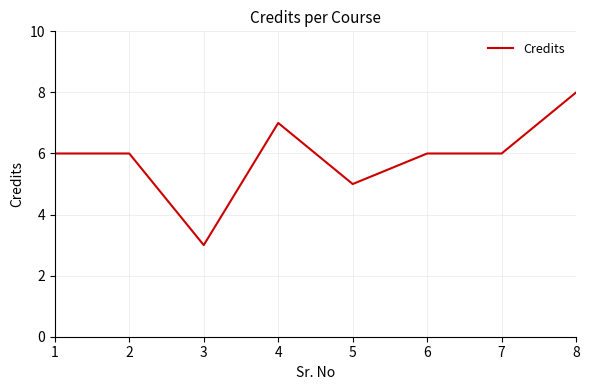

Reading left to right, transcribe all the data shown in this chart.

6	6	3	7	5	6	6	8